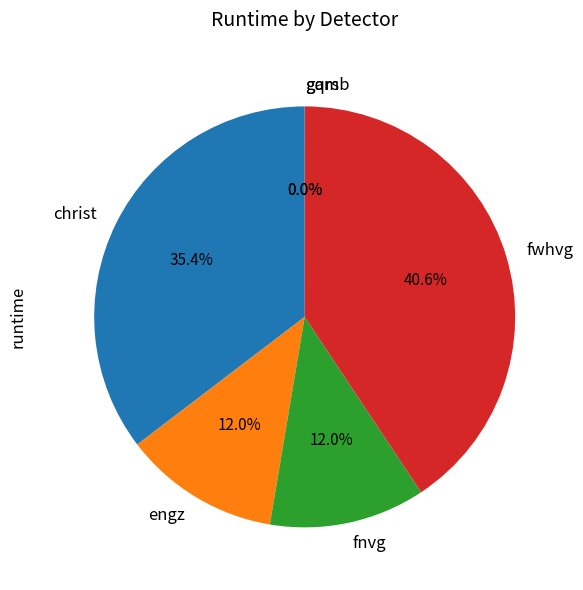

To the nearest percent, what is the difference between the largest and smallest slice percentages?

41%